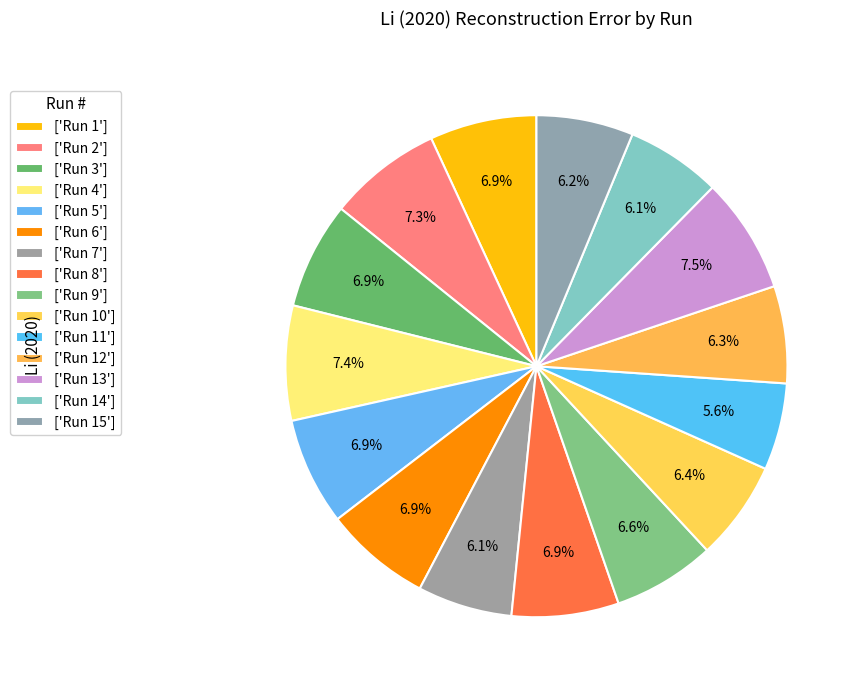

What is the largest slice in the pie chart?

Run 13